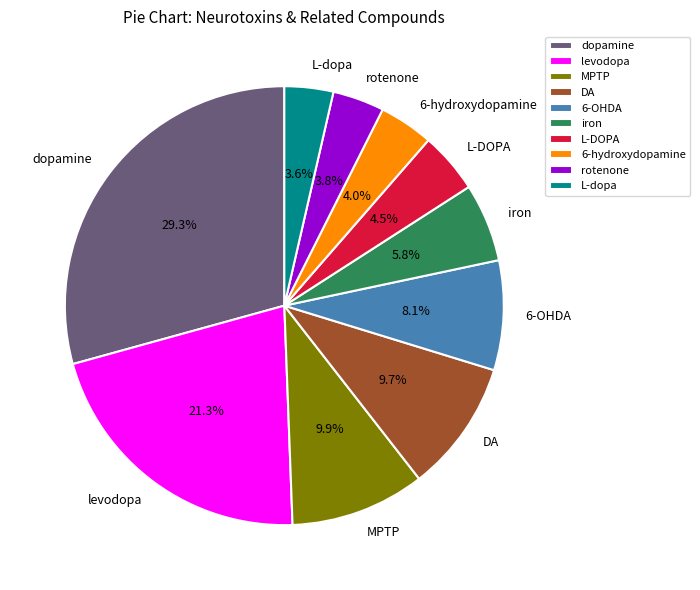

Is there a majority slice in this chart?

No